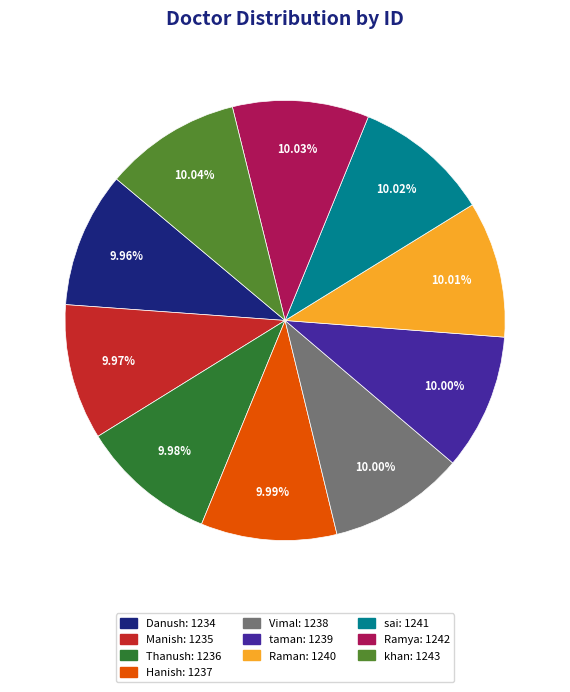

Approximately how many times larger is the value at Danush compared to Raman?

1.0